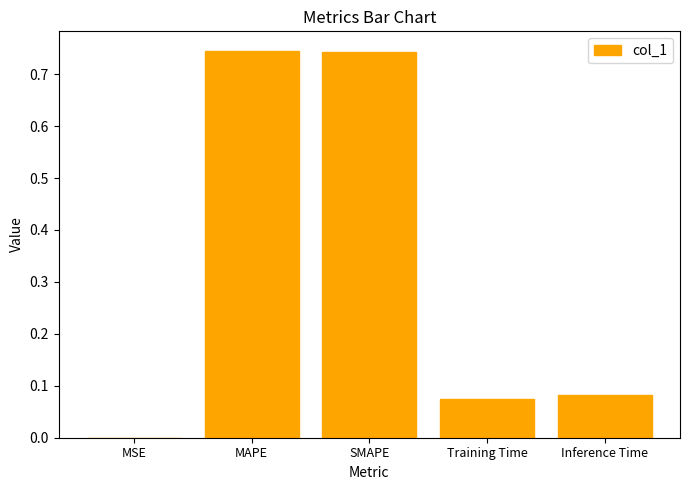

Is it true that the value at MSE is 0.0?

True